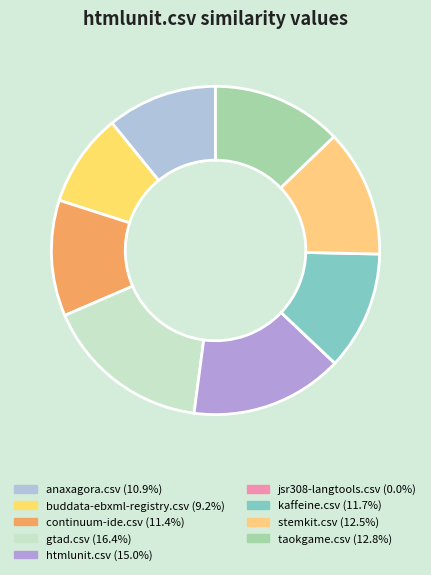

Rank the categories by value from lowest to highest.

jsr308-langtools.csv, buddata-ebxml-registry.csv, anaxagora.csv, continuum-ide.csv, kaffeine.csv, stemkit.csv, taokgame.csv, htmlunit.csv, gtad.csv